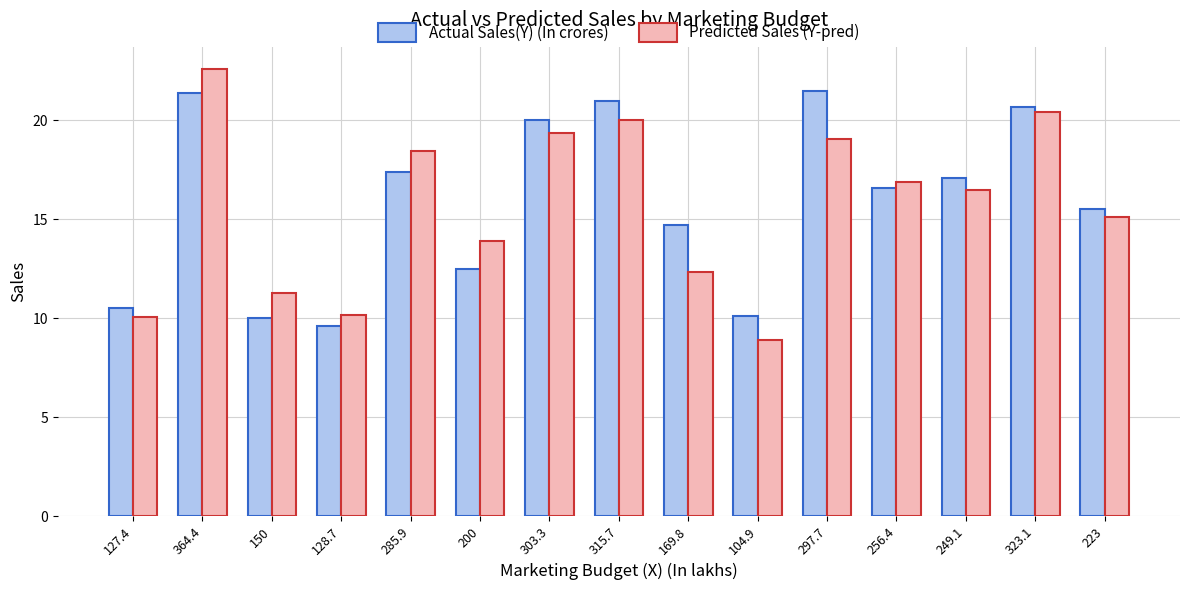

What is the greatest value displayed?

22.6